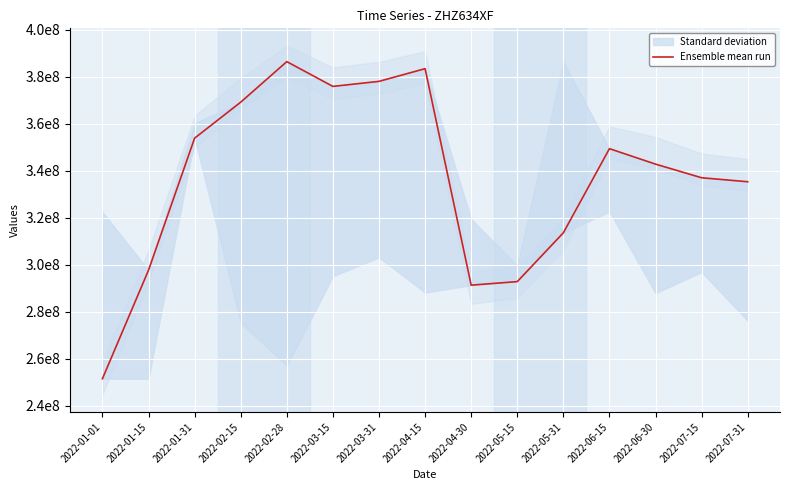

Is this an area chart (filled region under the line)?

No